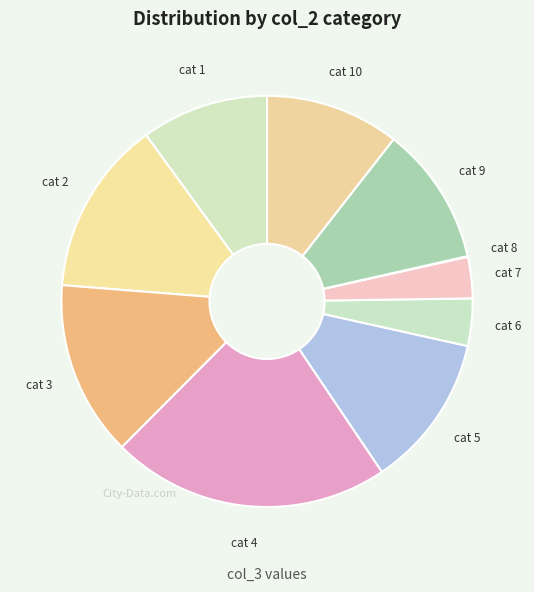

The cat 6 slice represents 4% of the pie. True or false?

True